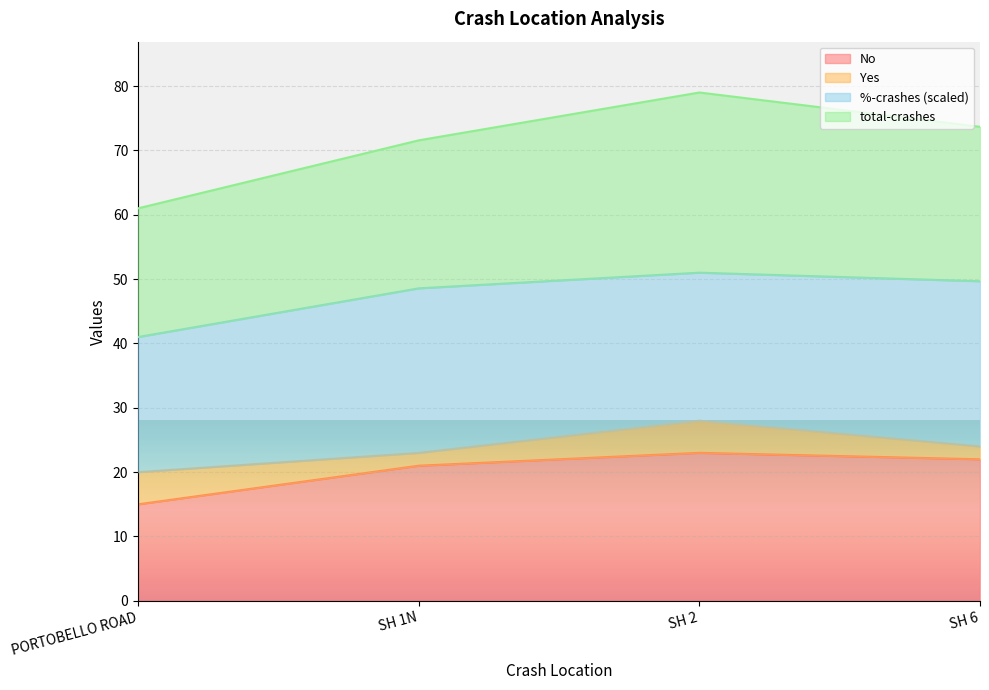

What is the highest value of the No series?

23.0